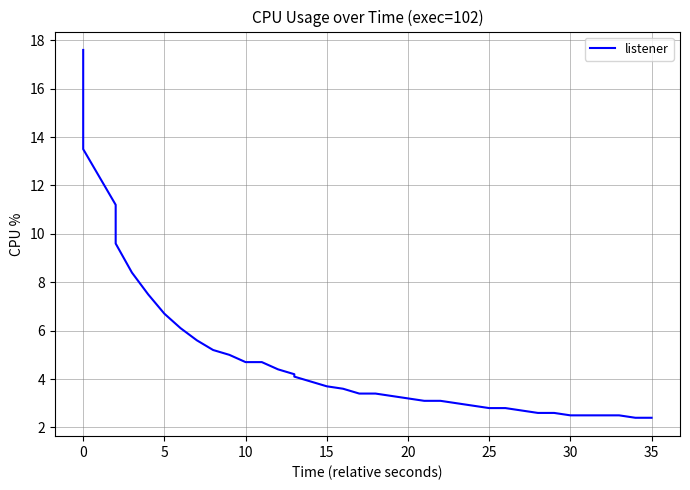

True or false: the data shows 2.6 at 40.

False